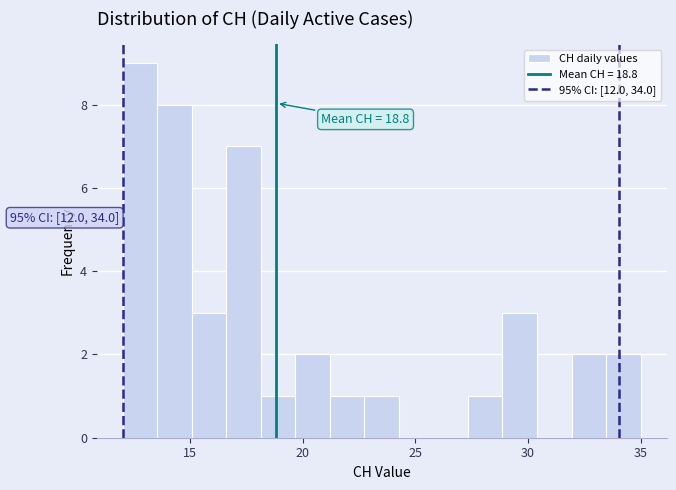

Around what value on the x-axis is the tallest bar? Give the approximate position of its centre, as read against the axis.

13.0